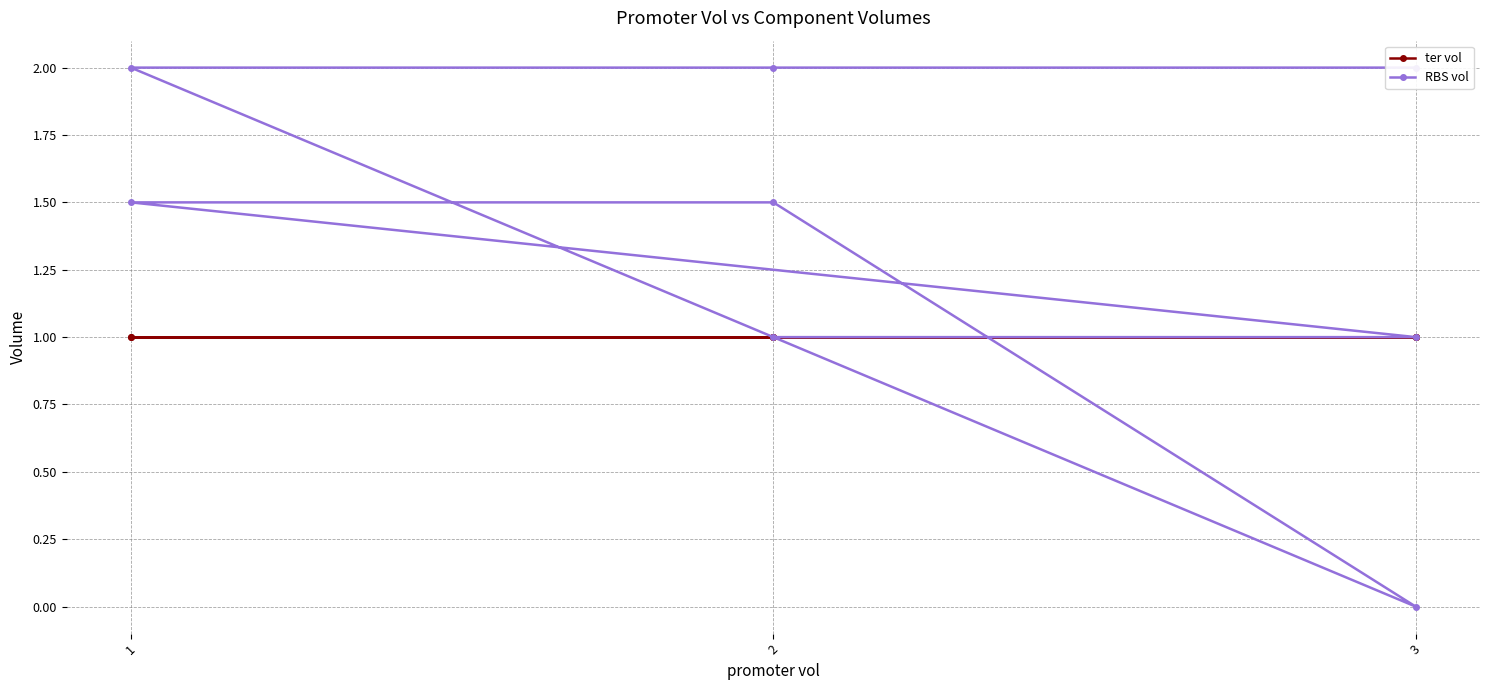

Does the chart have visible grid lines?

Yes